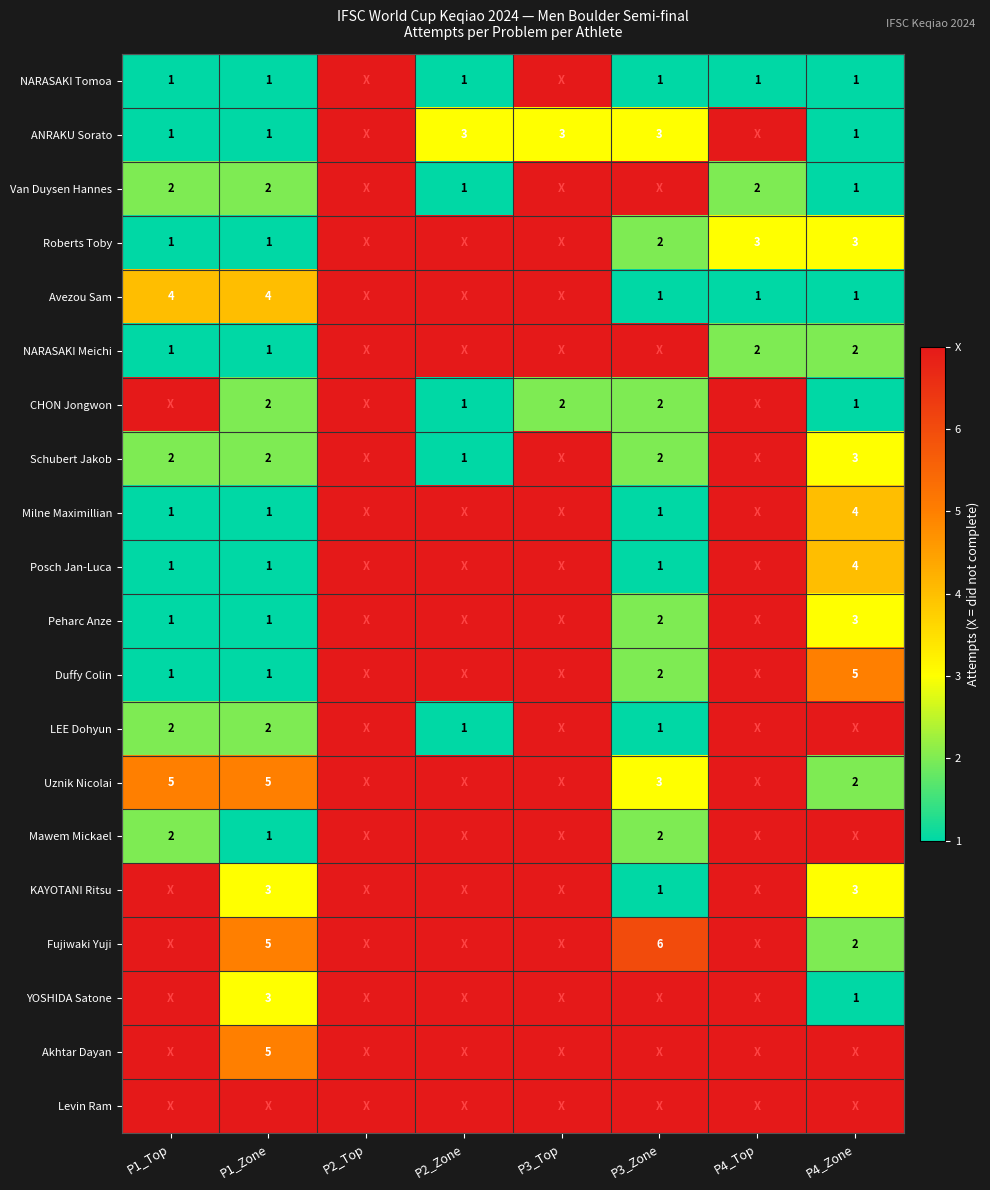

What is the sum of the Schubert Jakob values at P4_Zone and P1_Top?

5